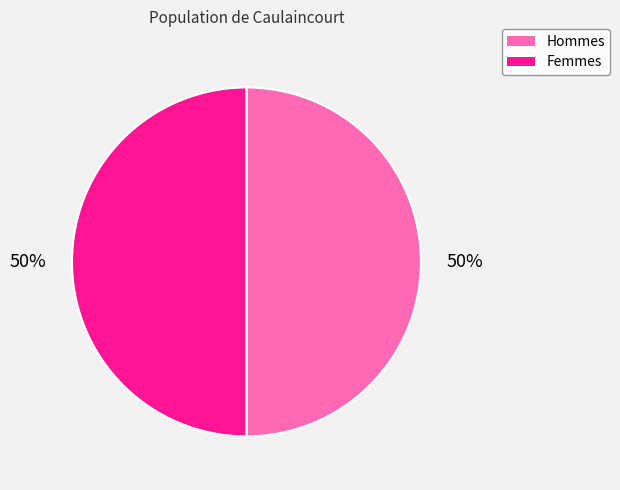

Is it true that Femmes is 64% of the pie?

False